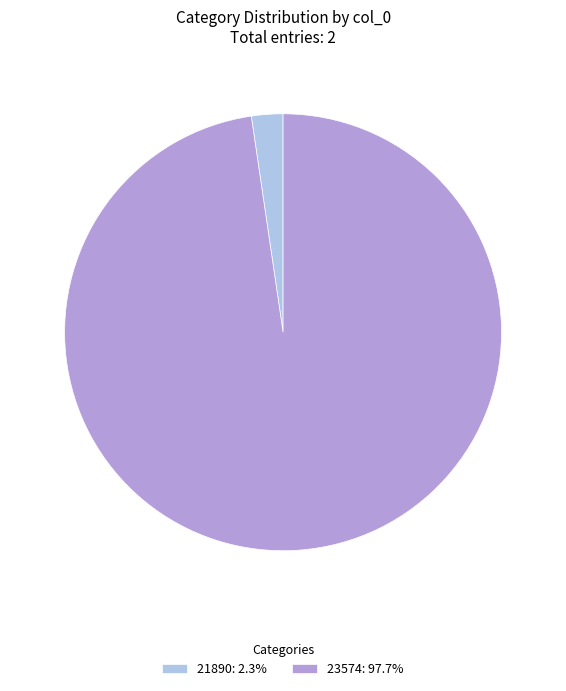

Do 23574: 97.7% and 21890: 2.3% together represent more than half of the pie?

Yes